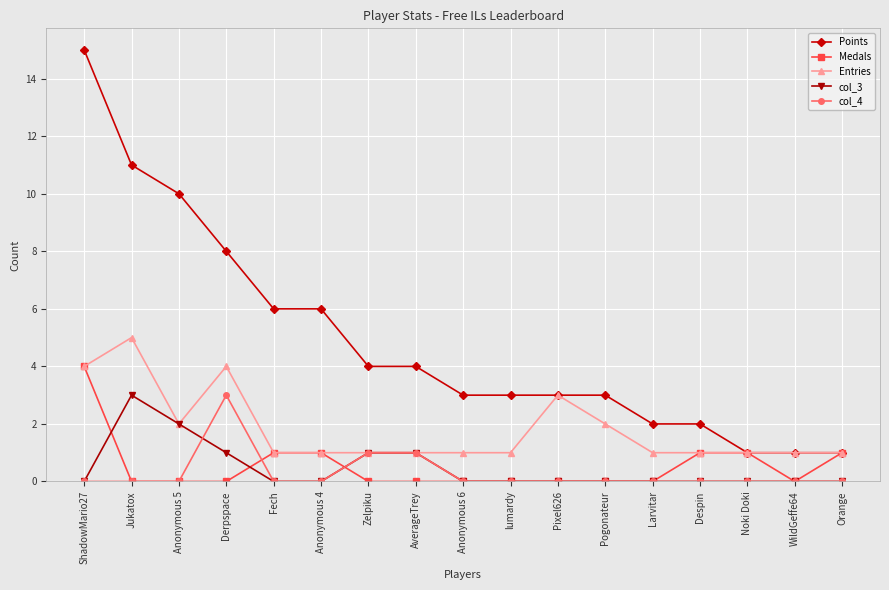

At which category does col_3 reach its first local peak?

Jukatox